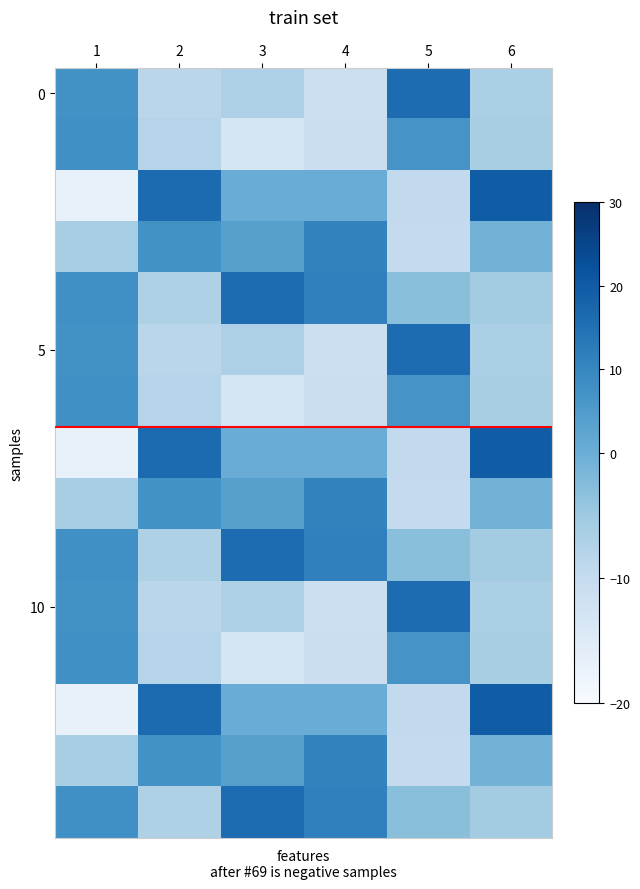

At which category does the chart reach its peak across all series?

6